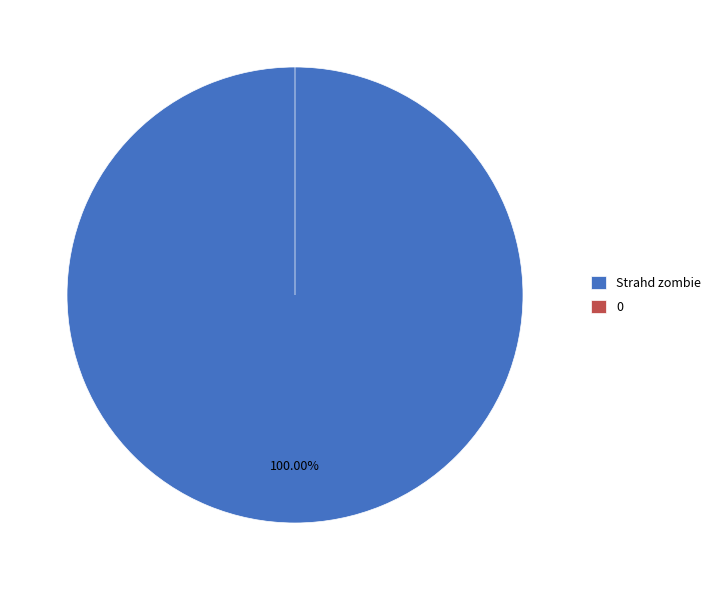

Which slice is the largest?

Strahd zombie